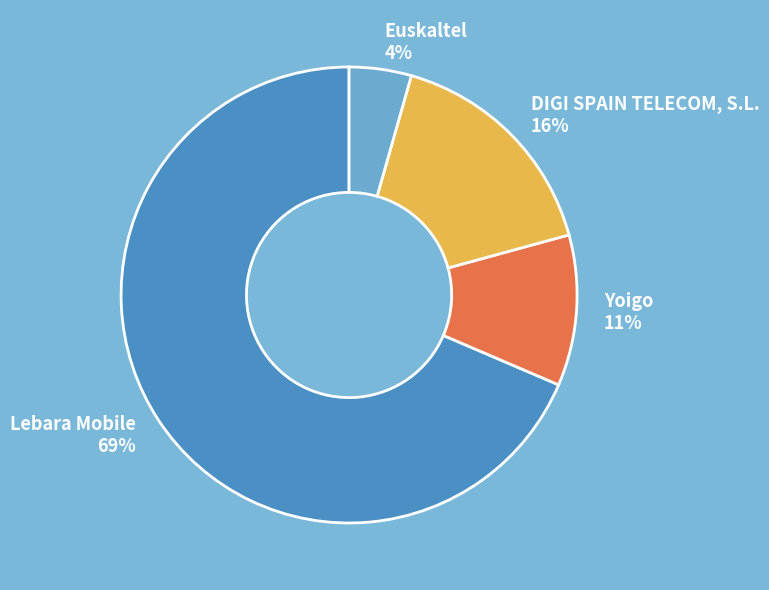

True or false: Euskaltel accounts for 4% of the total.

True